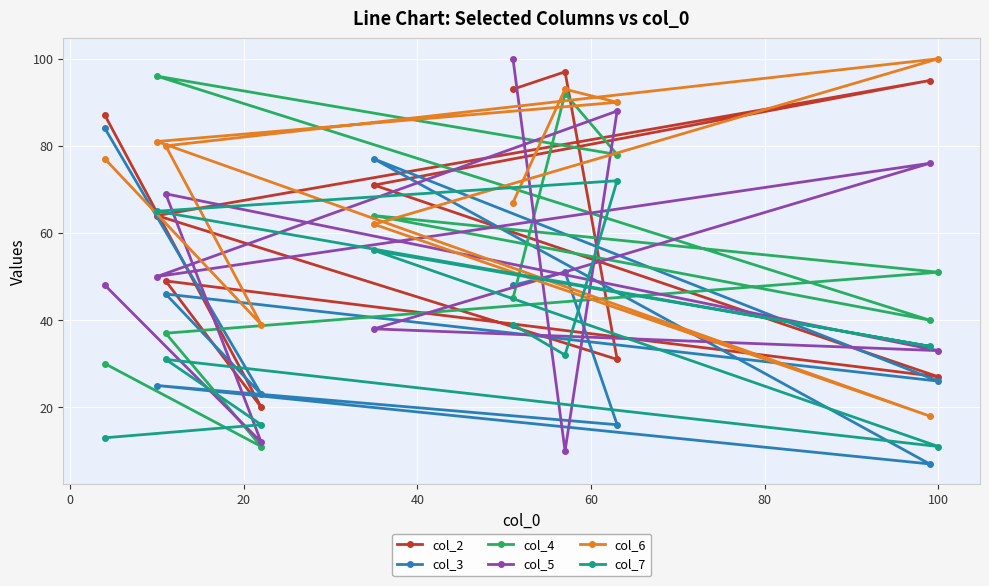

What is the difference between the second highest and minimum values in the col_5 series?

78